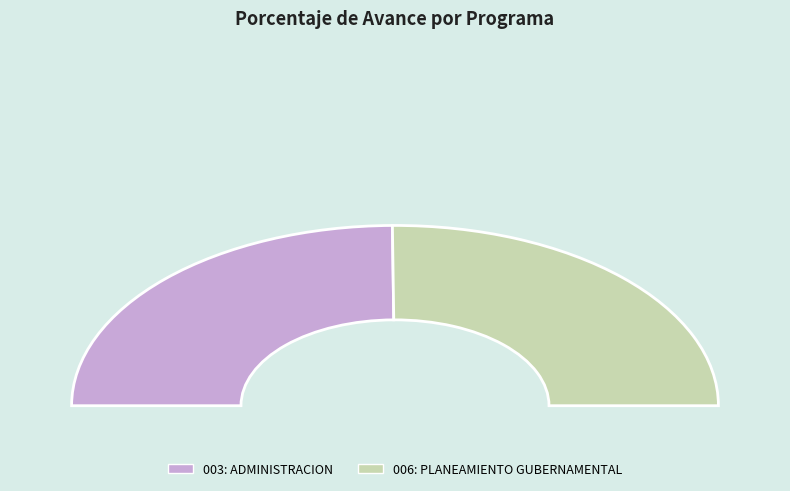

How many slices are in this pie chart?

2